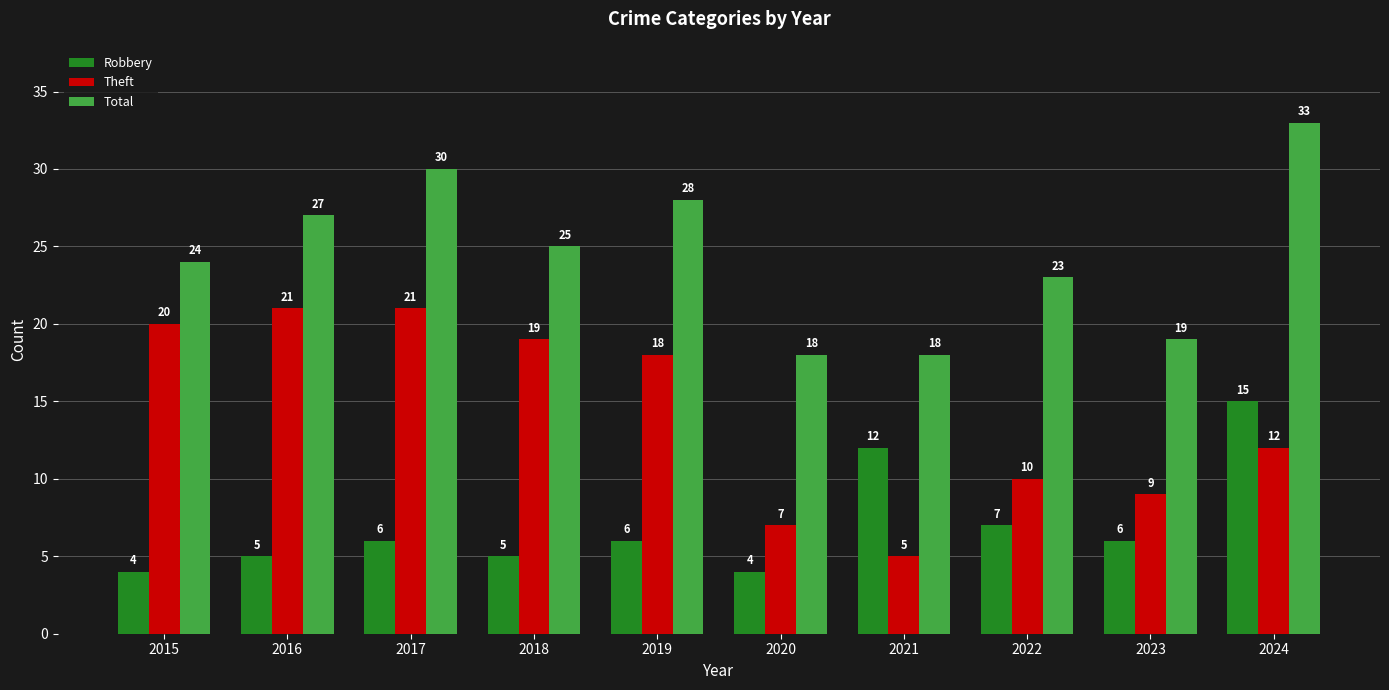

Rank the series by their average value, from lowest to highest.

Robbery, Theft, Total